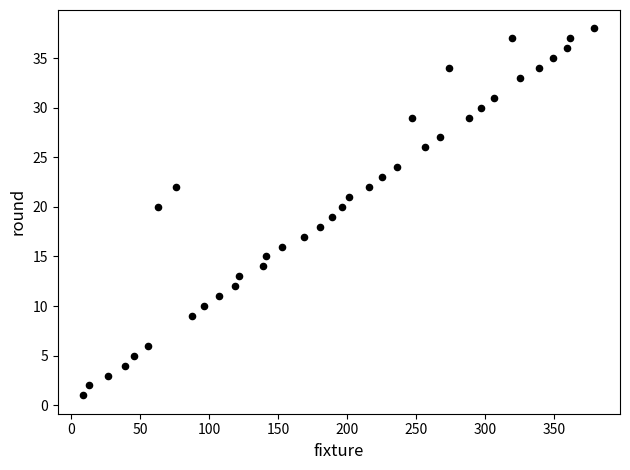

What is the range of Y values (max minus min)?

37